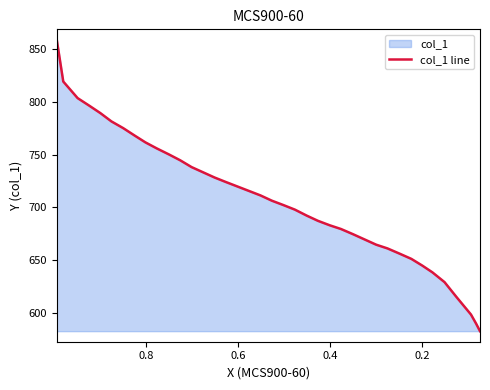

Where is the data nearest to the value 720?

16